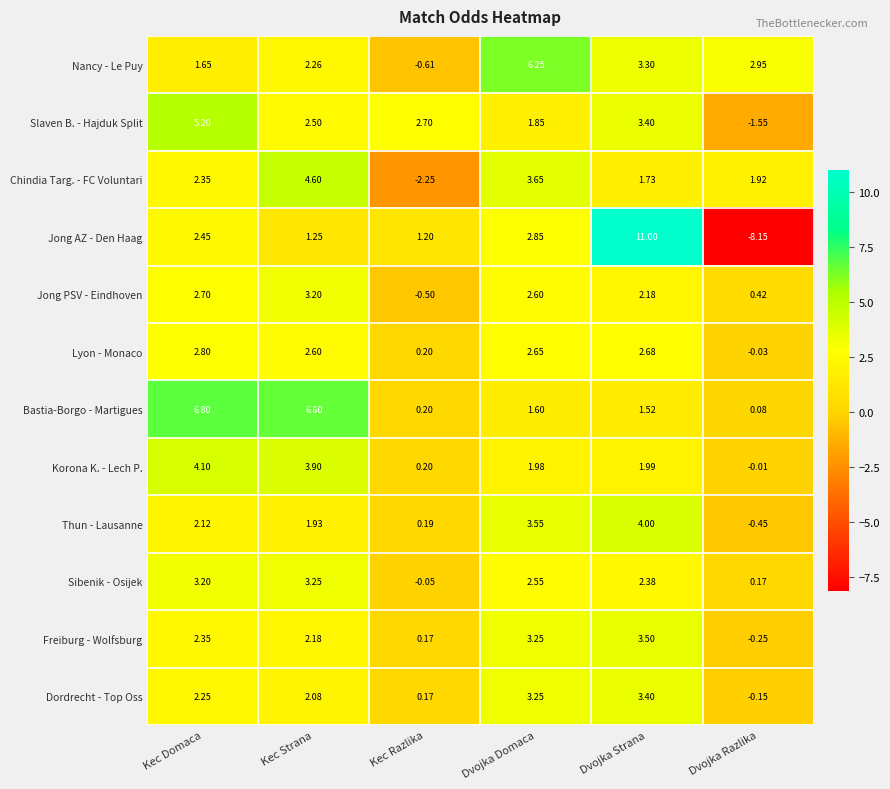

Which series changed the most between Kec Domaca and Dvojka Domaca?

Bastia-Borgo - Martigues